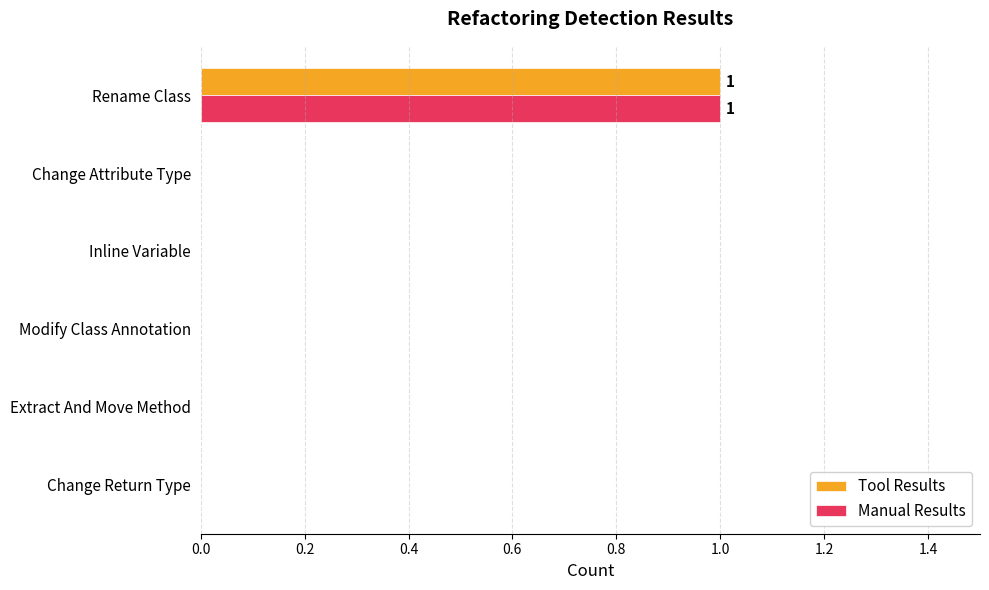

Count the Tool Results values in the range 0 to 1.

6